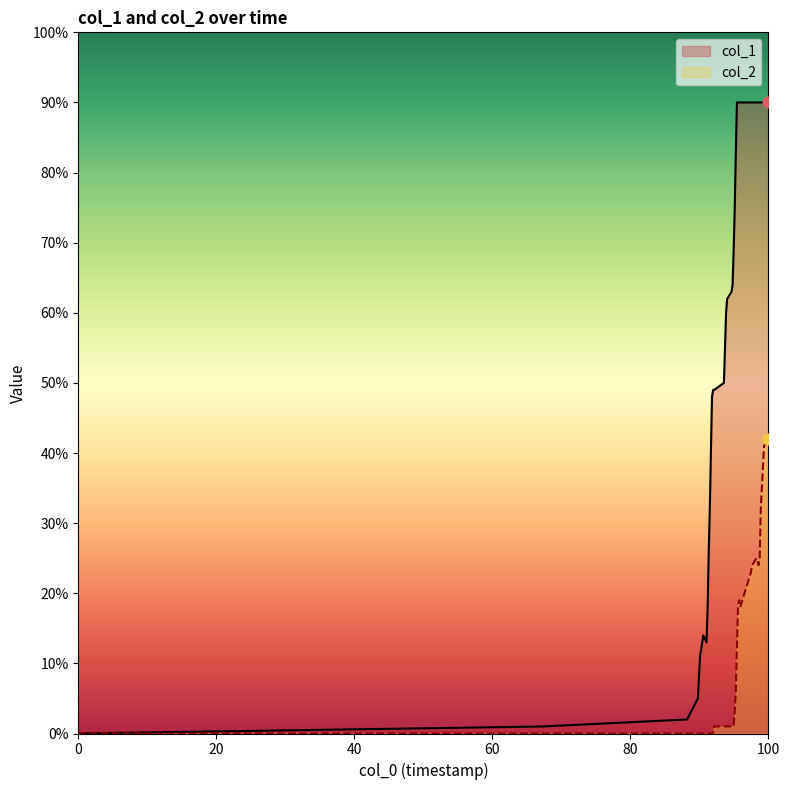

At how many categories does at least one series exceed 36?

27